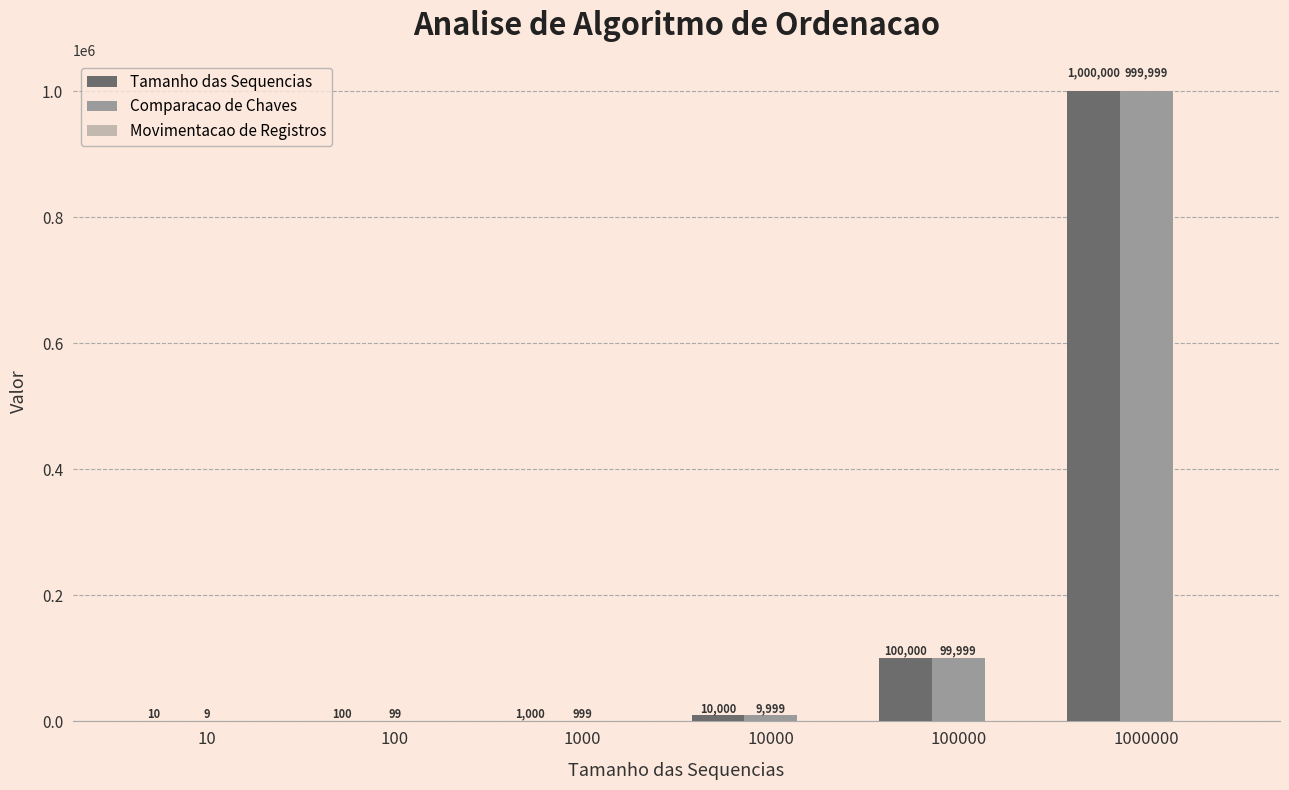

At which label is Comparacao de Chaves closest to 500004?

100000